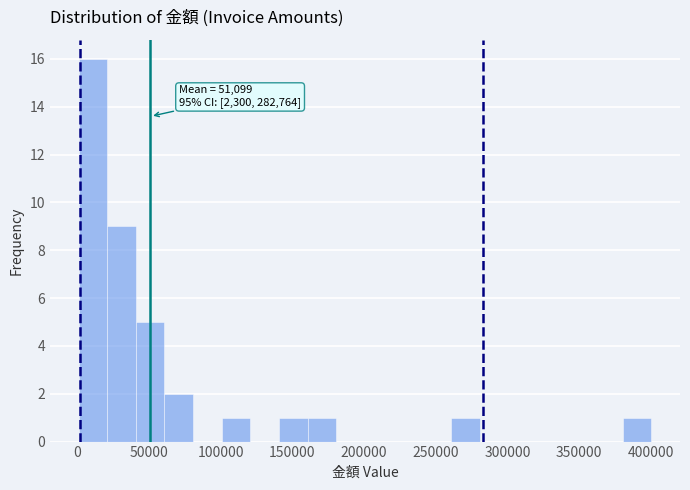

Read against the x-axis, roughly where is the centre of the tallest bar?

10000